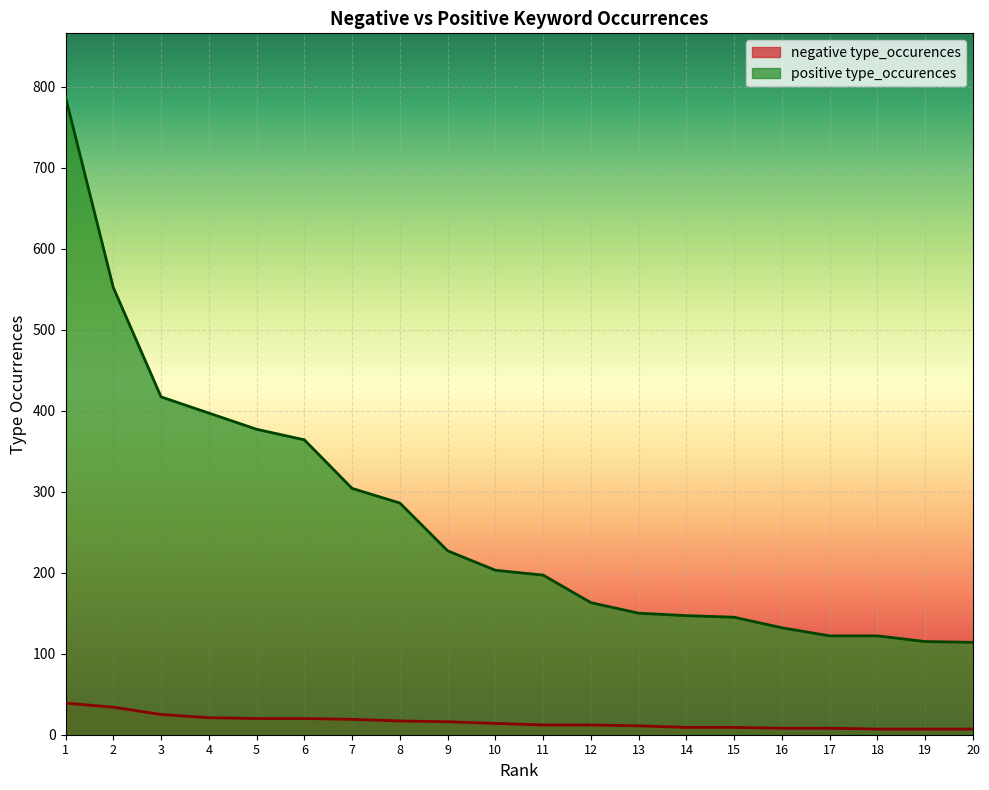

Read the negative type_occurences value at 14, to the nearest 5.

10